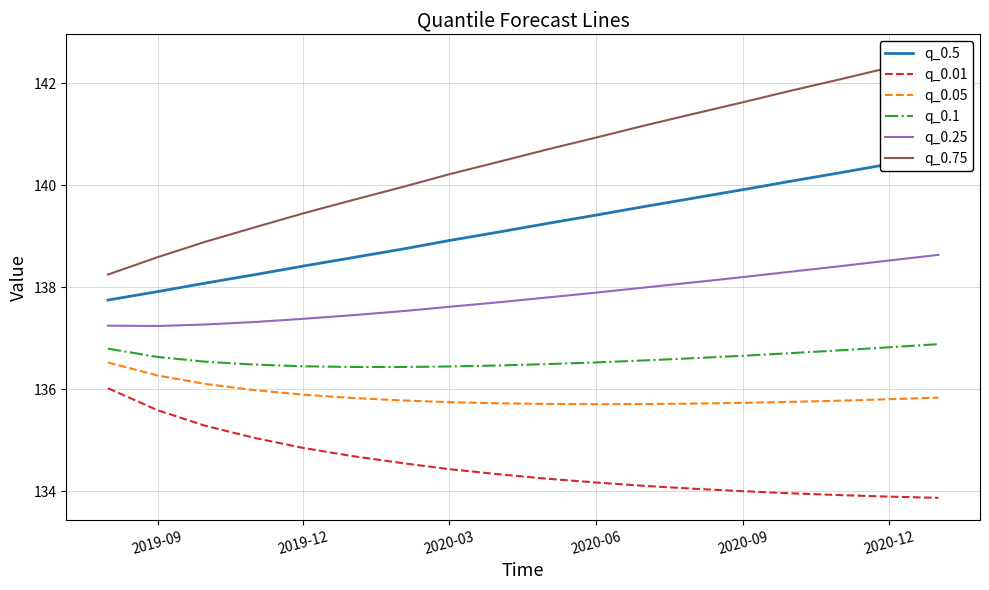

What is the maximum value shown in the chart?

142.5